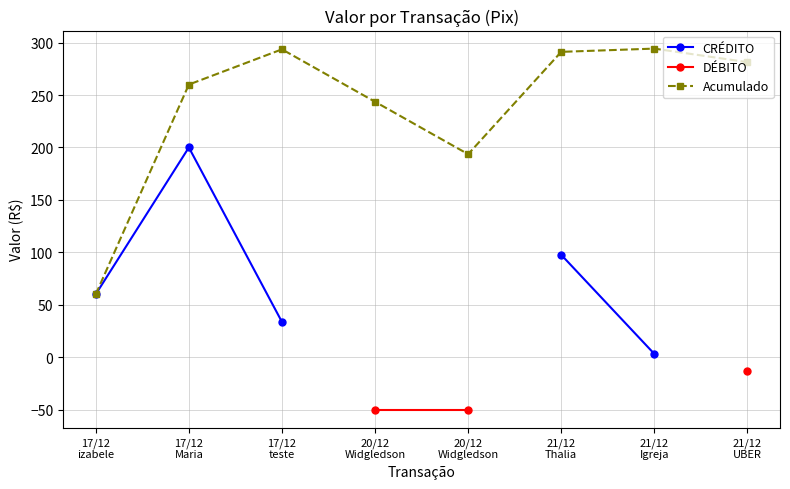

At which label does DÉBITO first exceed -50?

21/12
UBER